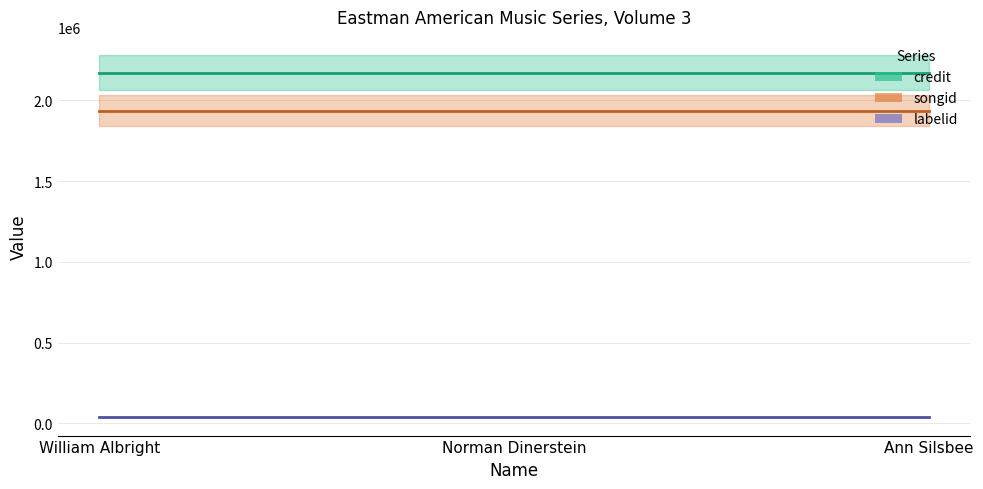

What is the total value across all series at Ann Silsbee?

4145164